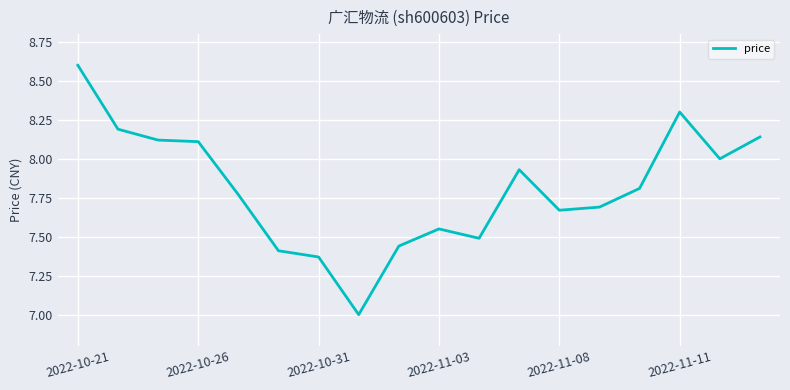

What is the difference between the maximum and minimum values?

1.6